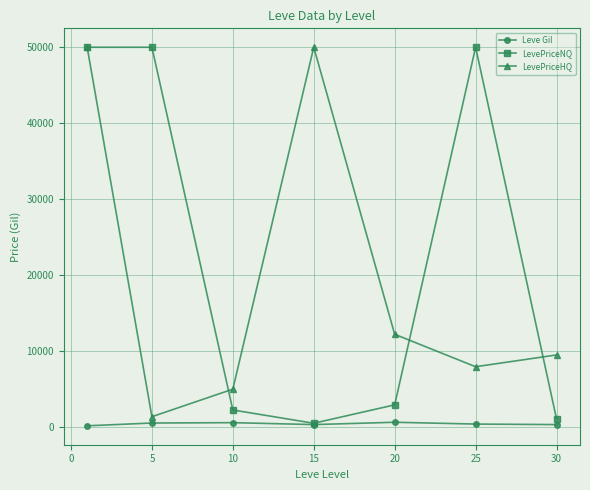

What is the value of the LevePriceHQ point at the 5th from the left?

12212.1